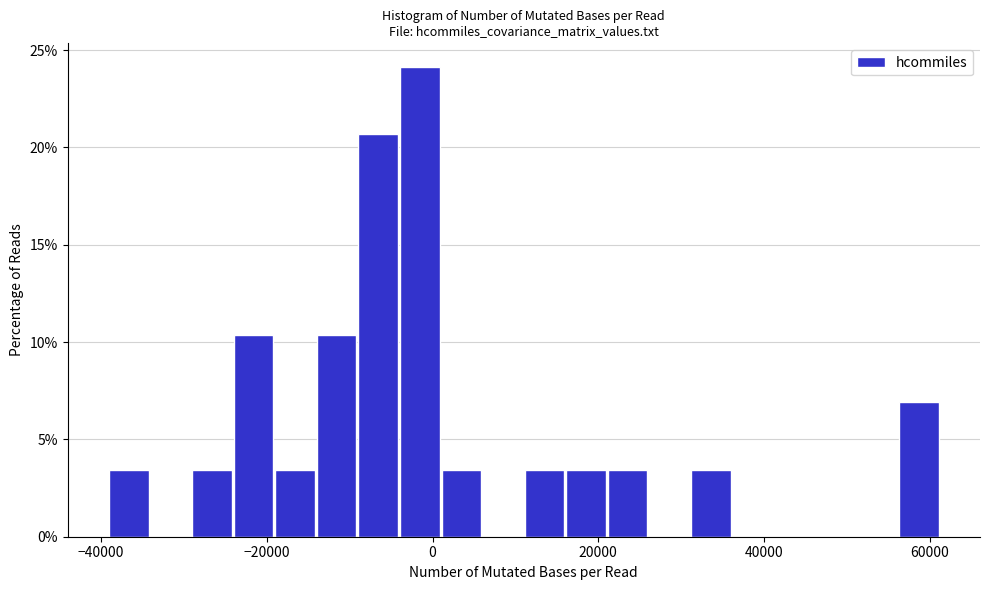

Around what value on the x-axis is the tallest bar? Give the approximate position of its centre, as read against the axis.

-2000